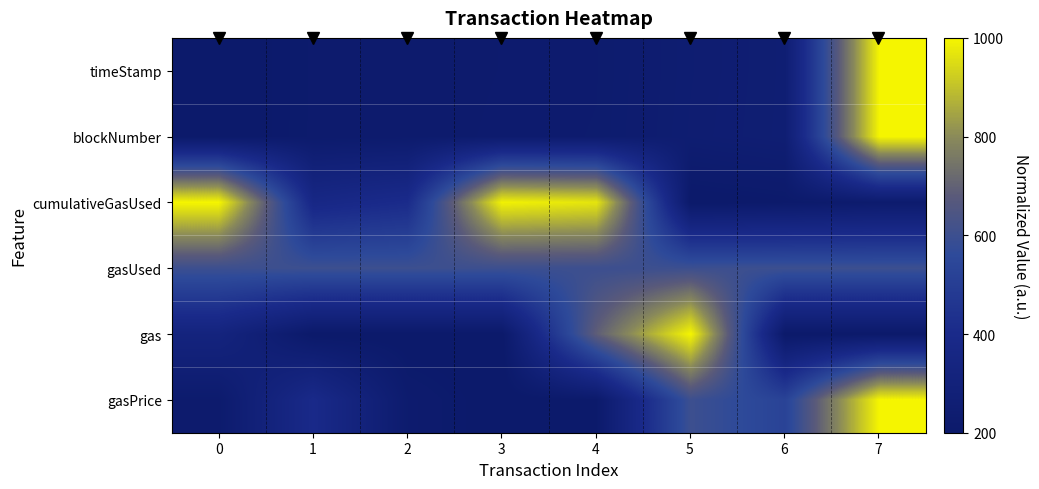

Reading left to right, transcribe all the data shown in this chart.

timeStamp: 0=200.0	1=216.6	2=219.3	3=222.0	4=224.6	5=243.3	6=254.2	7=1000.0
blockNumber: 0=200.0	1=216.7	2=219.3	3=222.8	4=225.3	5=244.5	6=254.6	7=1000.0
cumulativeGasUsed: 0=1000.0	1=371.9	2=407.1	3=992.6	4=968.1	5=200.0	6=208.2	7=221.9
gasUsed: 0=600.0	1=600.0	2=600.0	3=600.0	4=600.0	5=600.0	6=600.0	7=600.0
gas: 0=324.0	1=200.0	2=200.0	3=200.0	4=689.9	5=1000.0	6=200.0	7=200.0
gasPrice: 0=220.4	1=395.9	2=224.5	3=200.0	4=208.2	5=600.0	6=526.5	7=1000.0